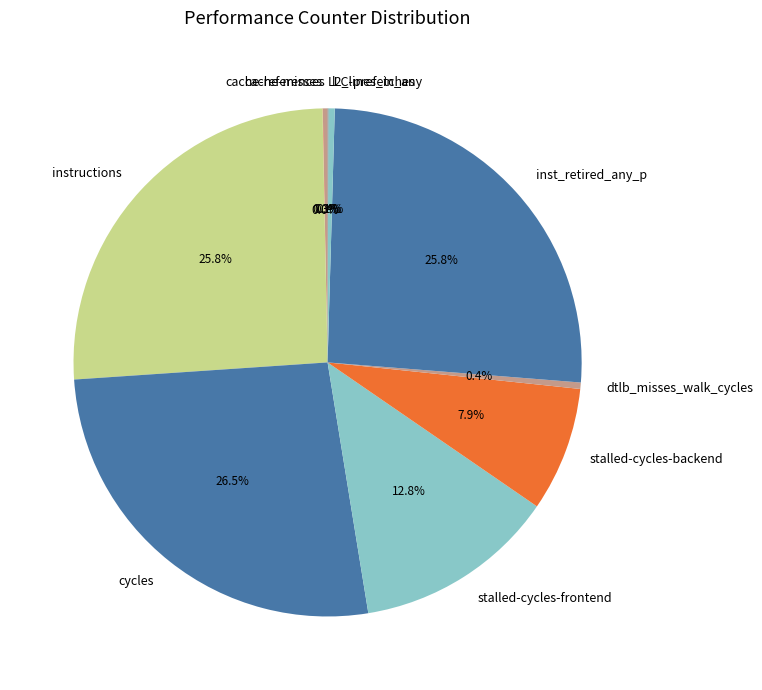

Does l2_lines_in_any account for over 50% of the chart?

No